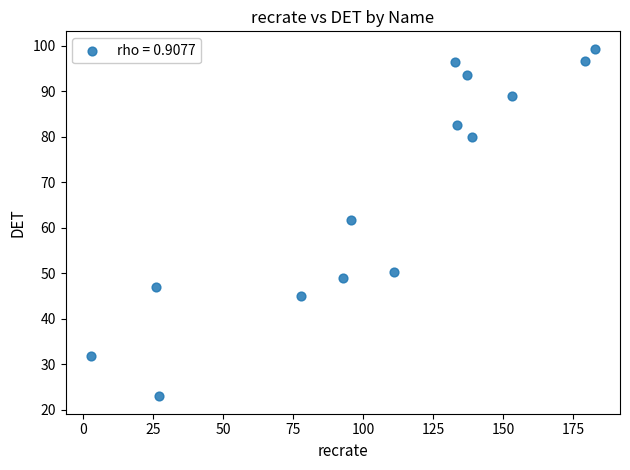

What is the range of X values (max minus min)?

179.8